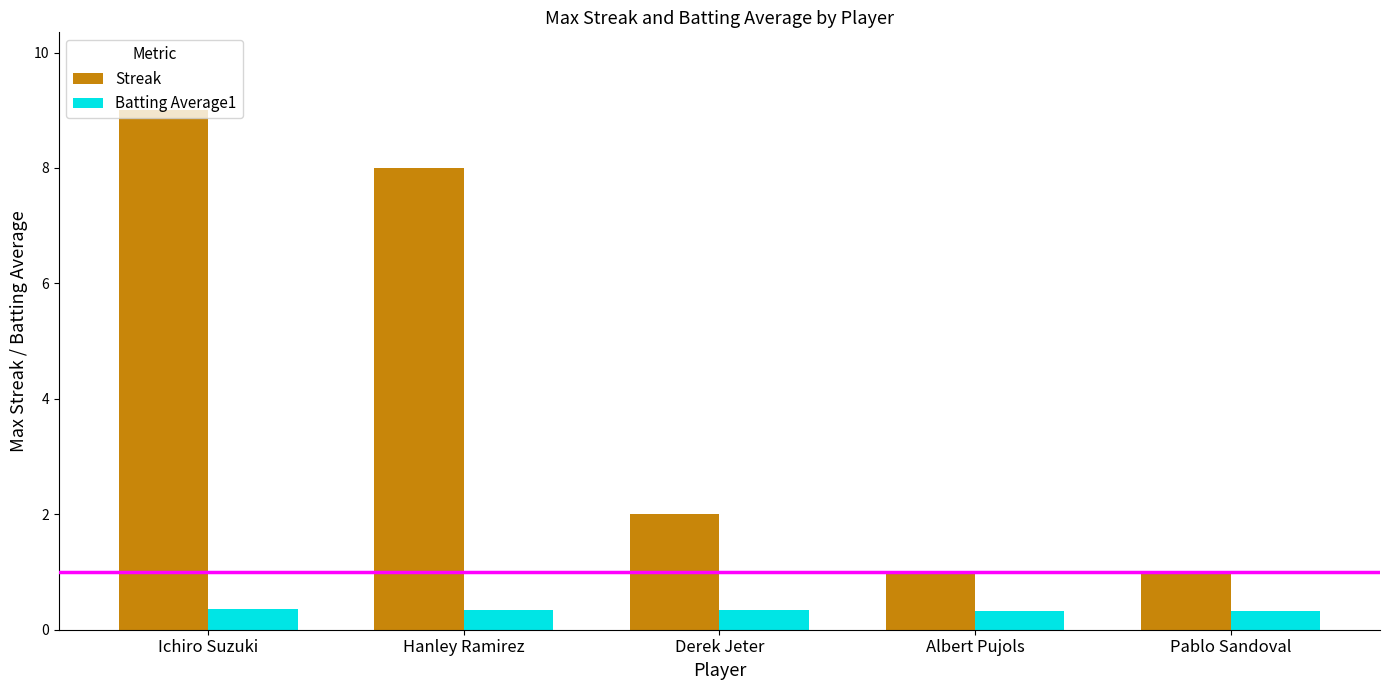

What is the sum of all Streak values?

21.0